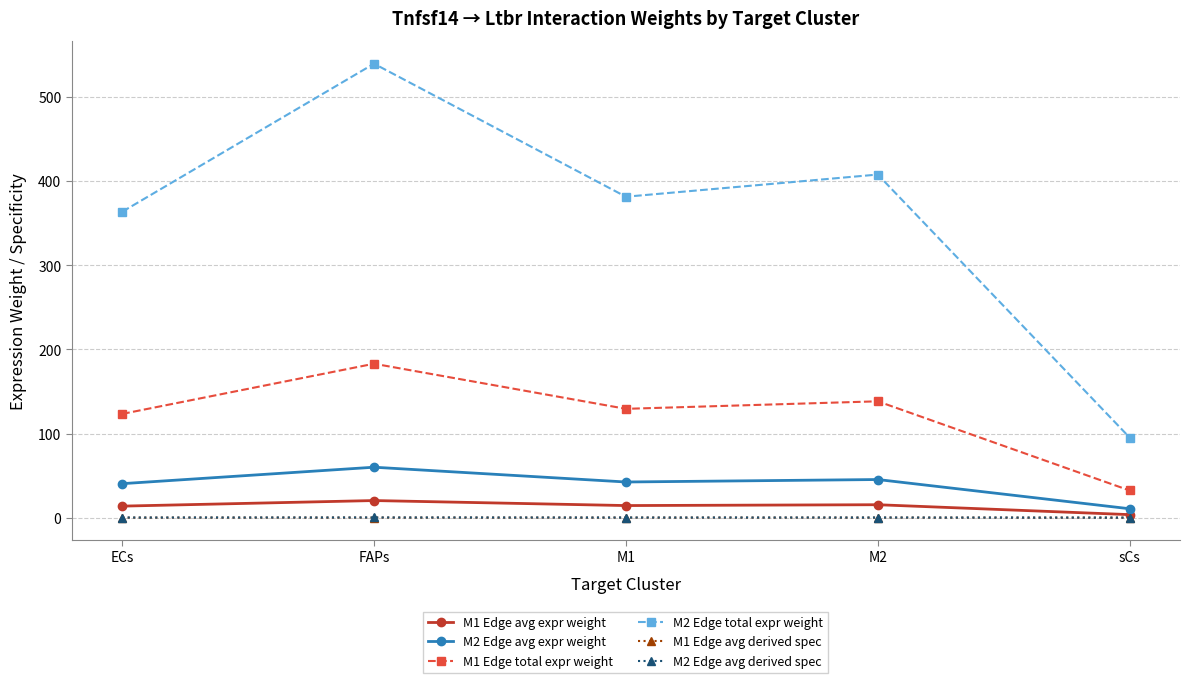

What is the spread (max minus min) of values at M1?

381.5